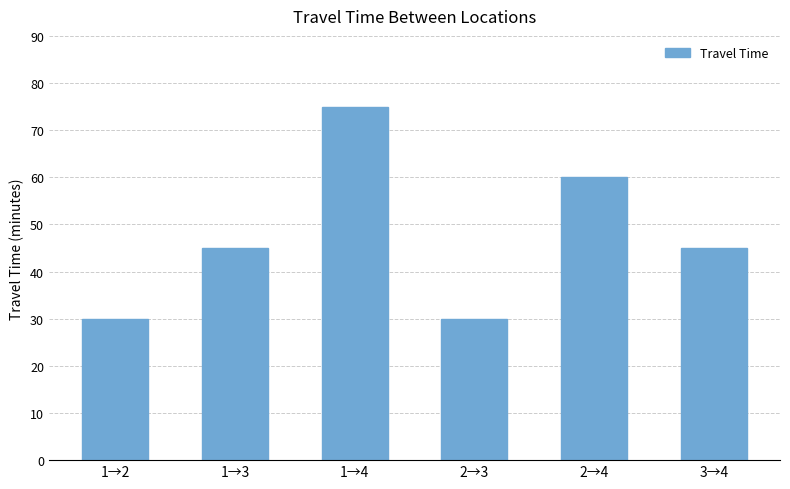

What is the label of the 2nd bar from the left?

1→3